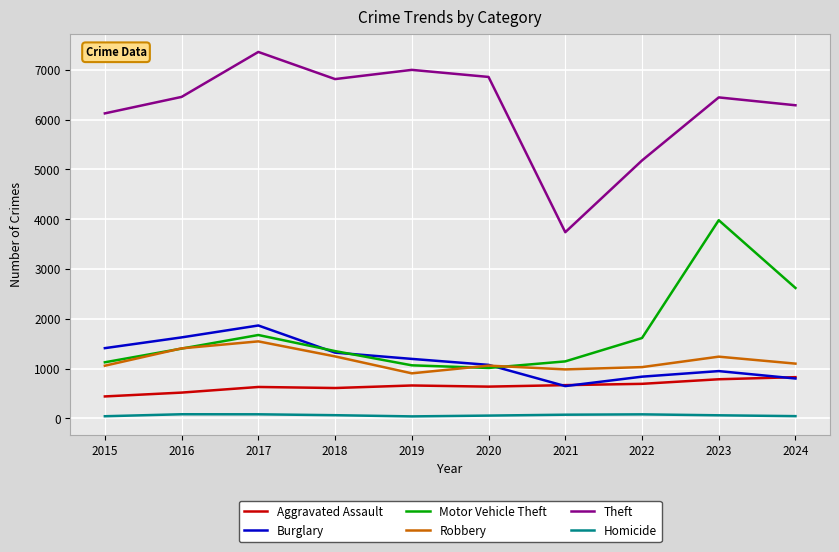

What is the maximum value shown in the chart?

7361